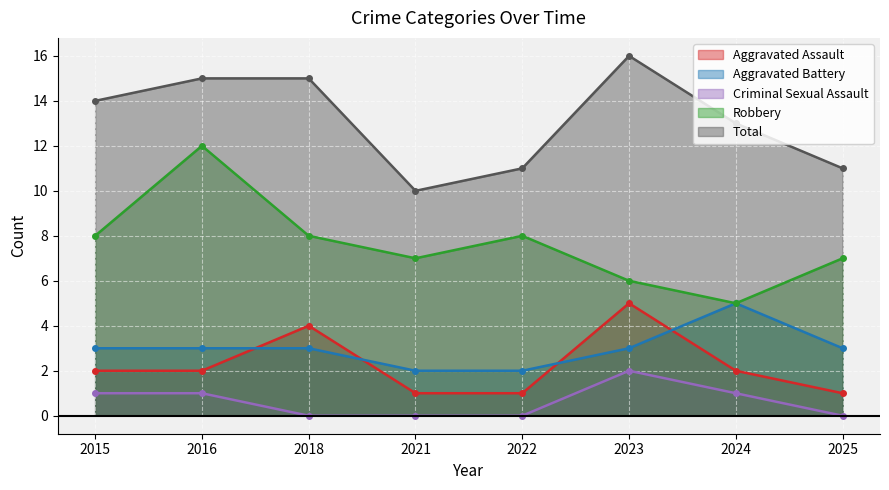

True or false: Robbery and Aggravated Battery cross at least once.

False